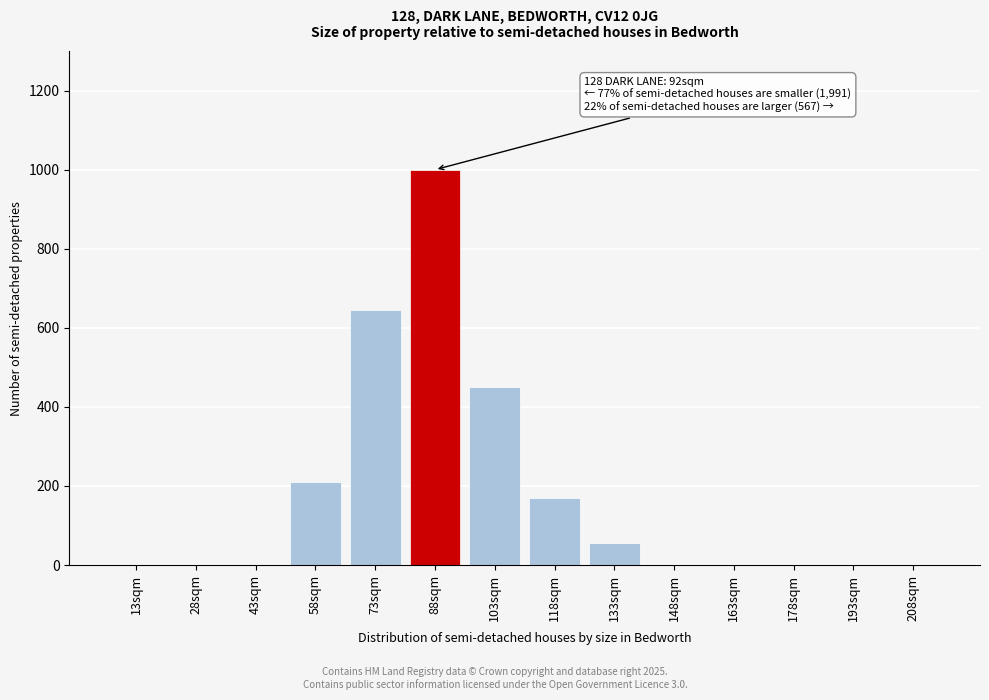

Reading left to right, list all the values displayed in this chart.

13sqm=0	28sqm=0	43sqm=0	58sqm=210	73sqm=645	88sqm=1000	103sqm=450	118sqm=170	133sqm=55	148sqm=0	163sqm=0	178sqm=0	193sqm=0	208sqm=0